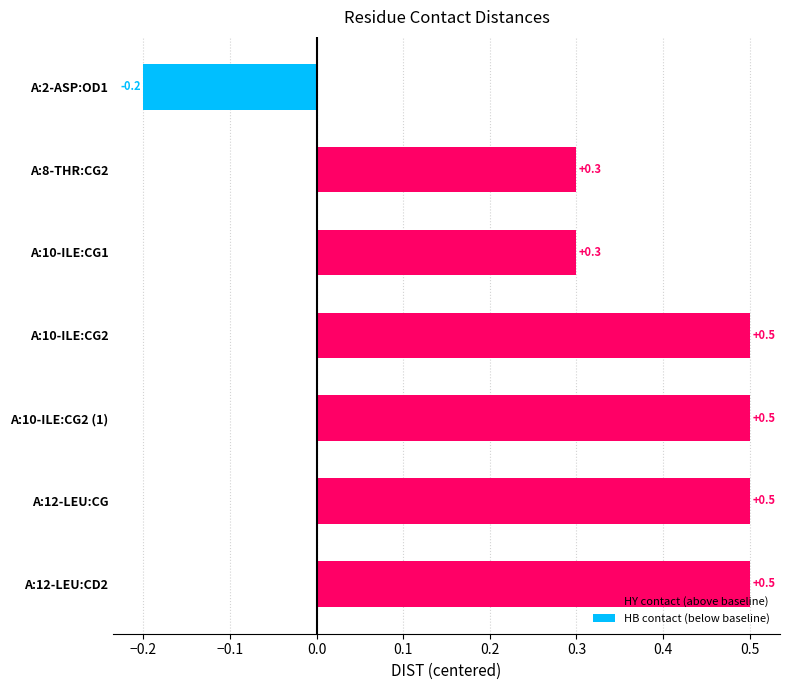

Read the value at A:10-ILE:CG1.

0.3